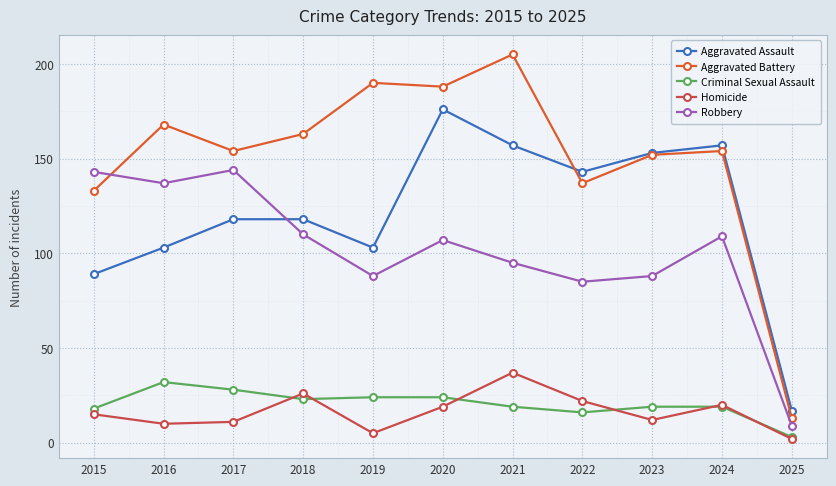

How many lines are shown in the chart?

5